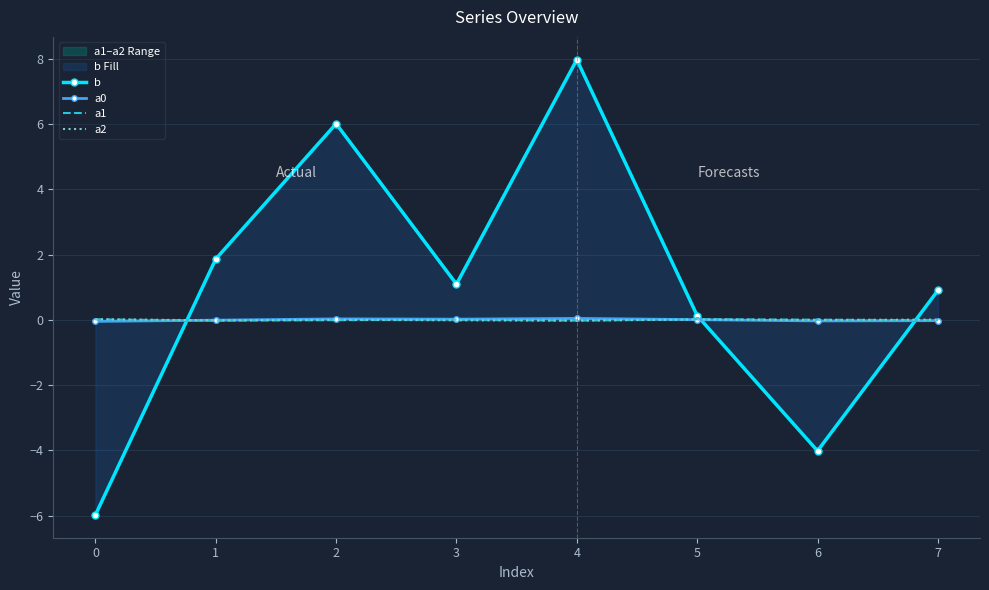

The b series shows 0.1 at 5. True or false?

True